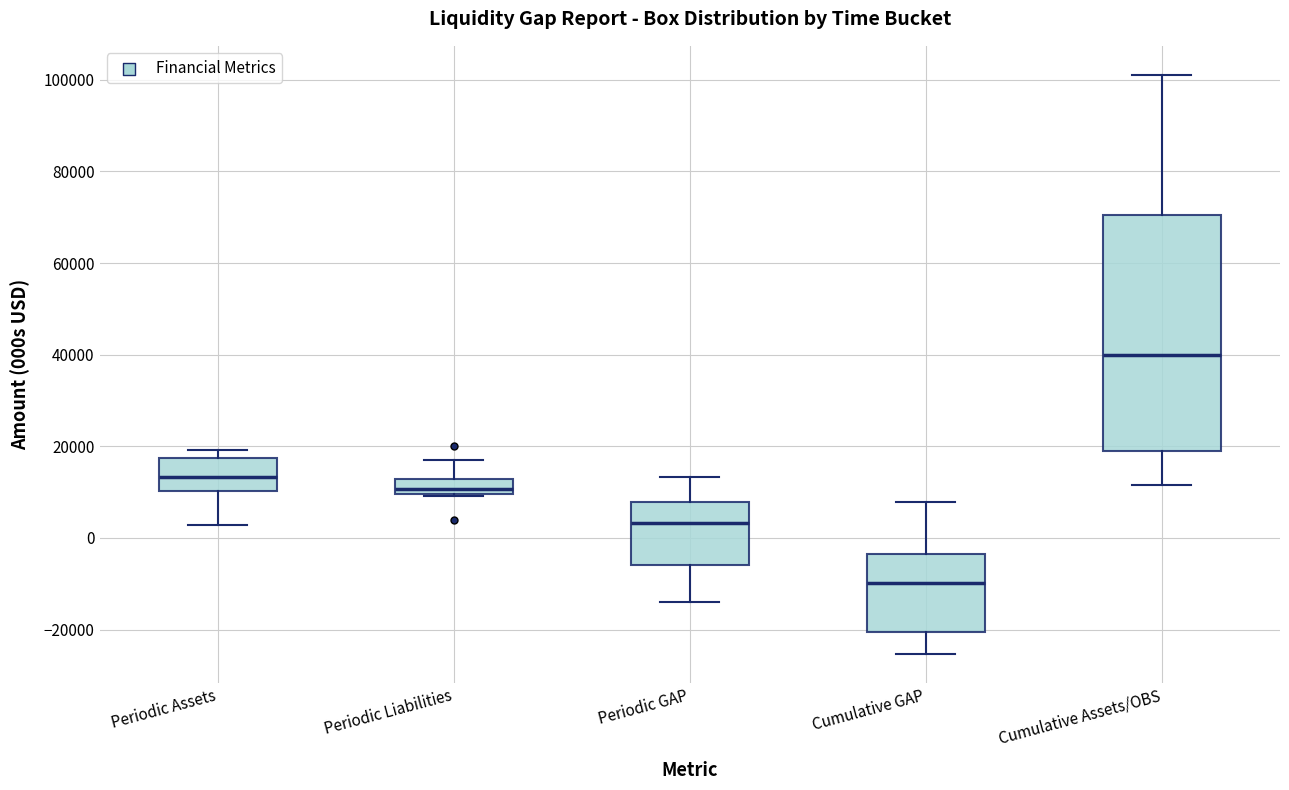

Where does the upper whisker of the box for Cumulative GAP end on the y-axis? The values are not printed on the chart, so give them approximately, as read against the axis.

8000